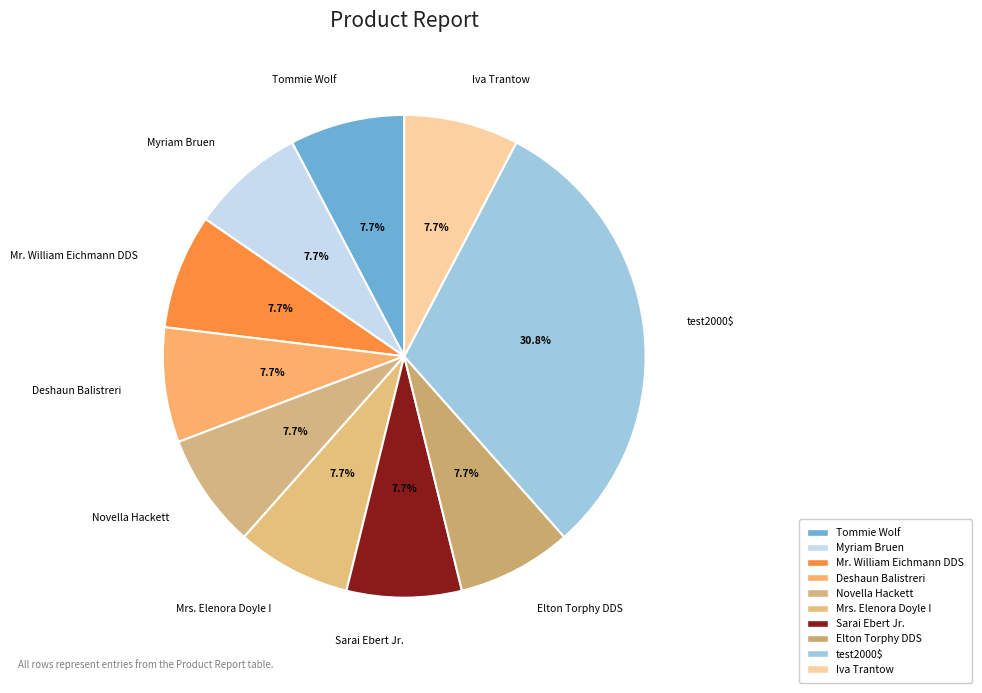

To the nearest percent, what percentage of the pie is Mrs. Elenora Doyle I?

8%